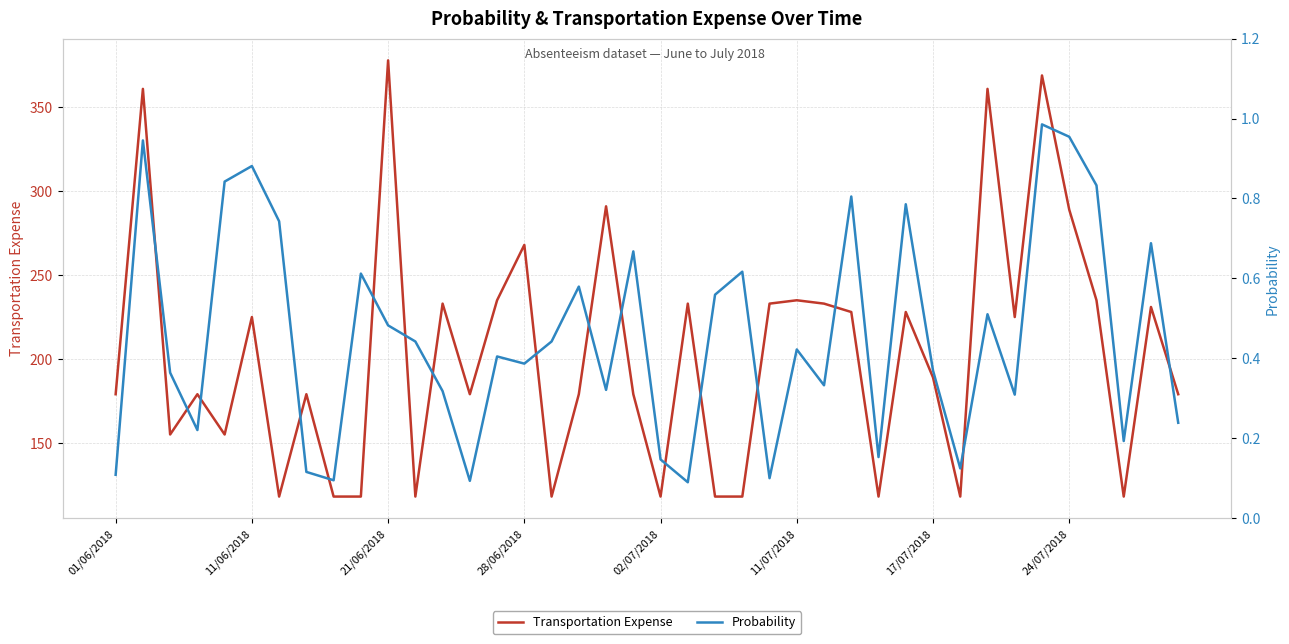

Reading left to right, extract all data points from this chart.

Transportation Expense: 179.0	361.0	155.0	179.0	155.0	225.0	118.0	179.0	118.0	118.0	378.0	118.0	233.0	179.0	235.0	268.0	118.0	179.0	291.0	179.0	118.0	233.0	118.0	118.0	233.0	235.0	233.0	228.0	118.0	228.0	189.0	118.0	361.0	225.0	369.0	289.0	235.0	118.0	231.0	179.0
Probability: 0.1	0.9	0.4	0.2	0.8	0.9	0.7	0.1	0.1	0.6	0.5	0.4	0.3	0.1	0.4	0.4	0.4	0.6	0.3	0.7	0.1	0.1	0.6	0.6	0.1	0.4	0.3	0.8	0.2	0.8	0.4	0.1	0.5	0.3	1.0	1.0	0.8	0.2	0.7	0.2